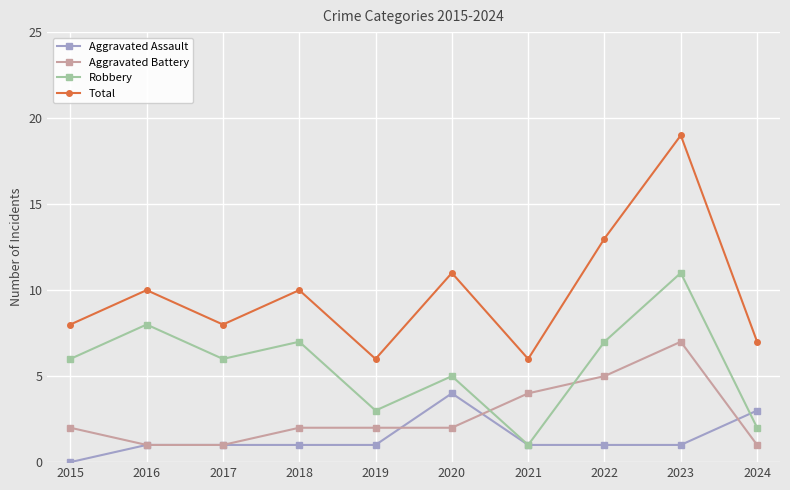

Reading left to right, what are all the values shown in this chart?

Aggravated Assault: 0	1	1	1	1	4	1	1	1	3
Aggravated Battery: 2	1	1	2	2	2	4	5	7	1
Robbery: 6	8	6	7	3	5	1	7	11	2
Total: 8	10	8	10	6	11	6	13	19	7